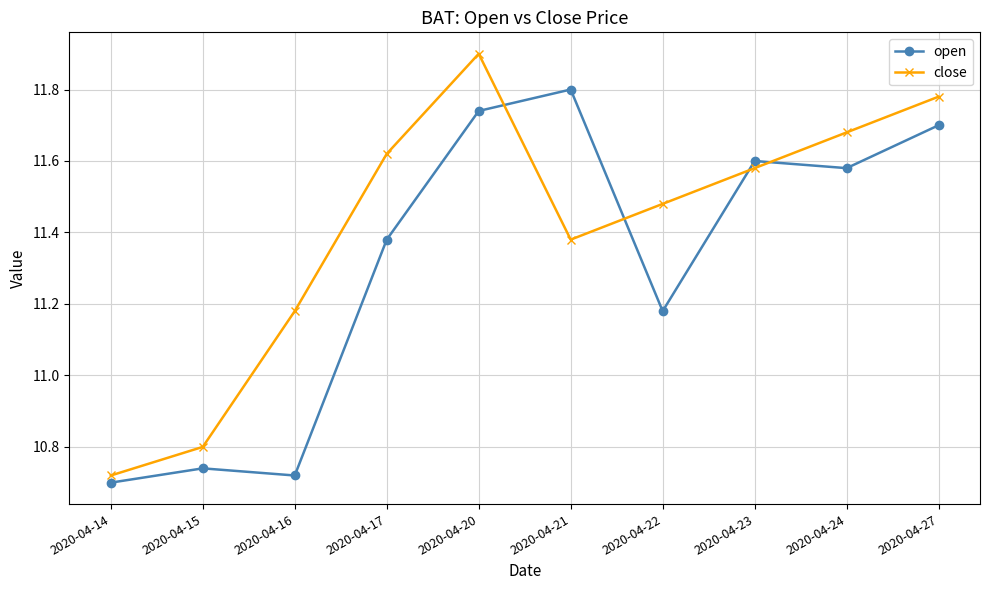

Rank the series by their maximum value, from highest to lowest.

close, open